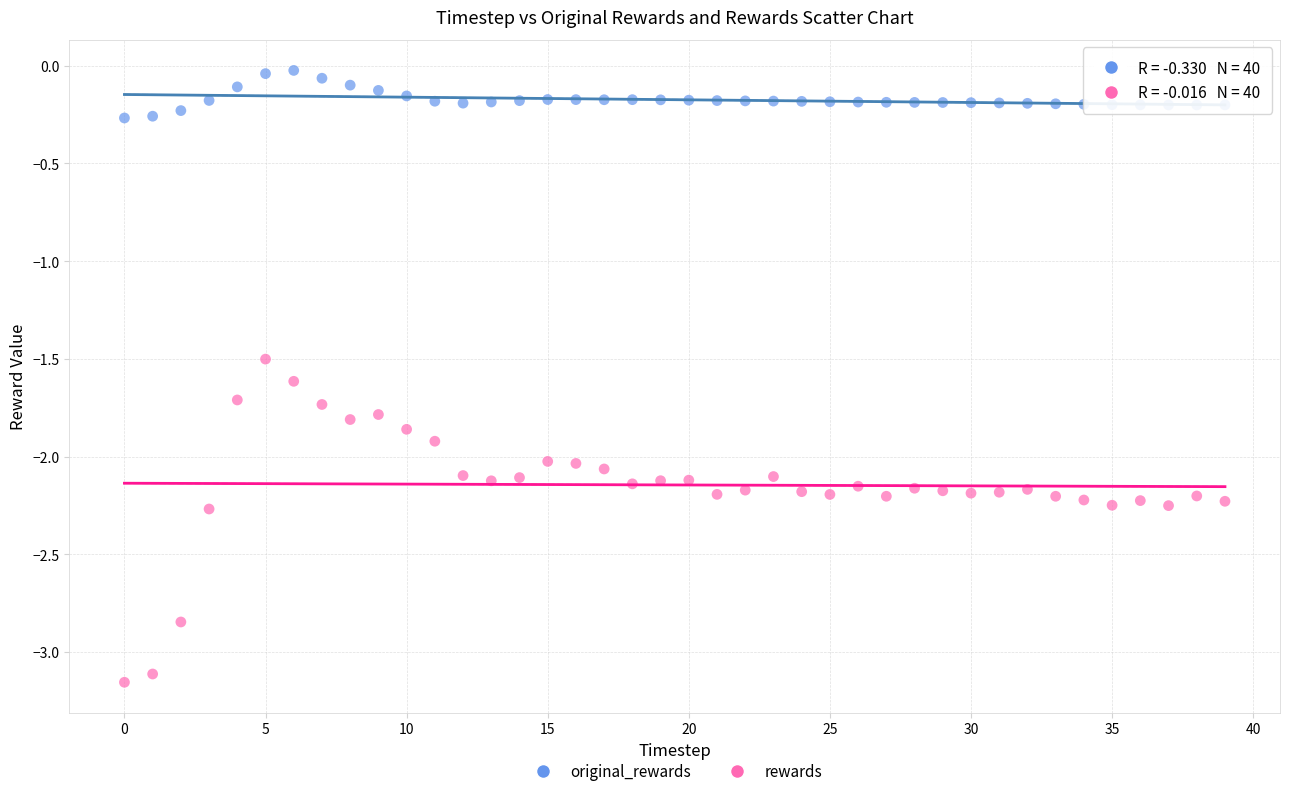

Which series has the widest spread of Y values?

rewards